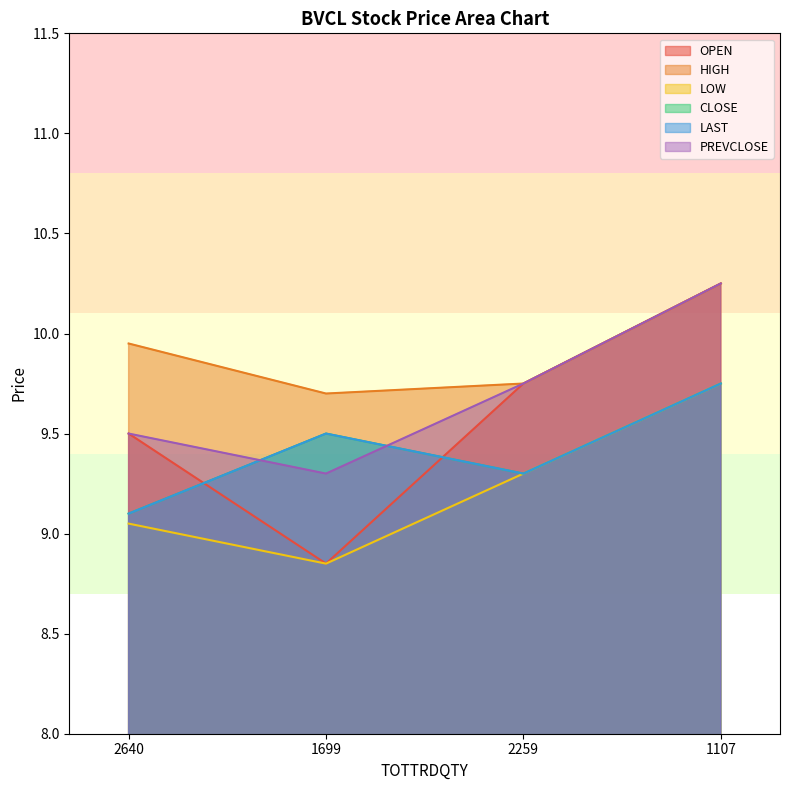

What is the highest value of the PREVCLOSE series?

10.2